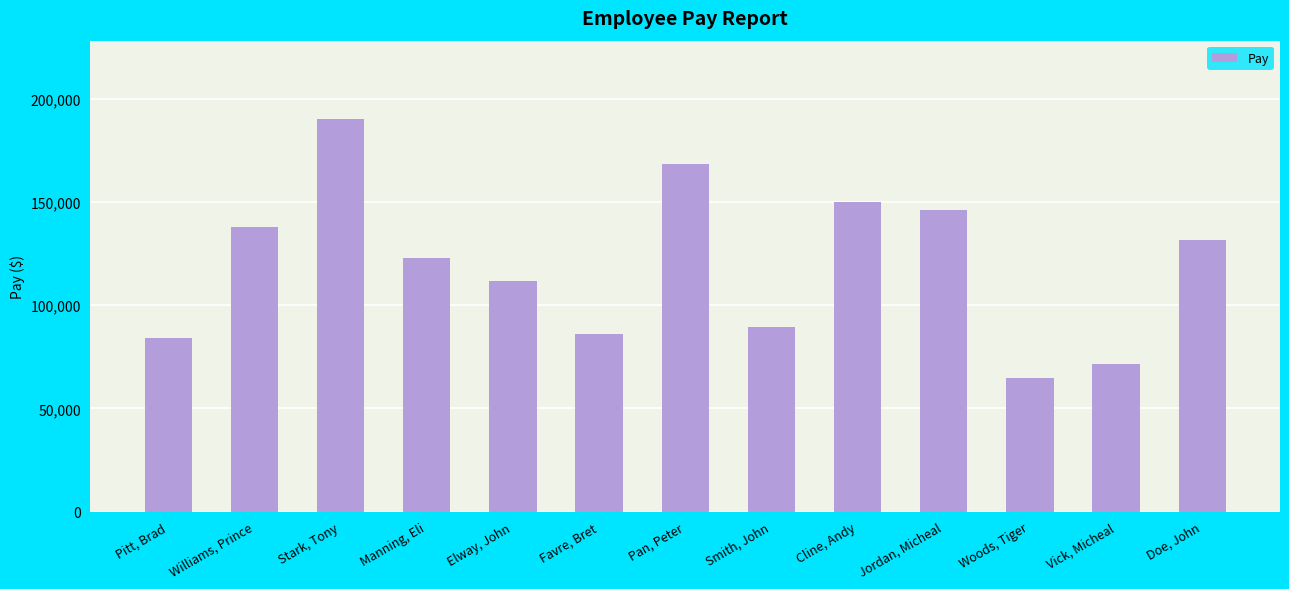

What is the label of the 8th bar from the left?

Smith, John